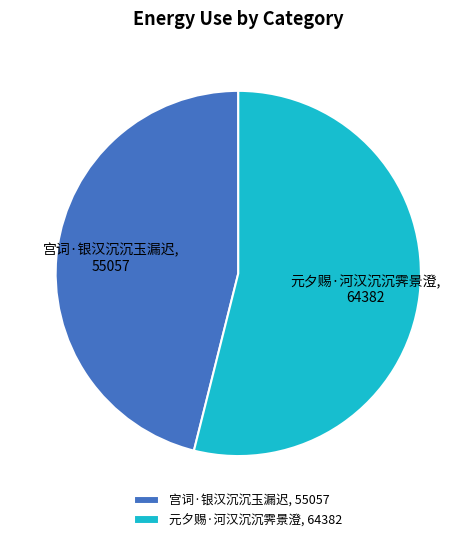

Which slice represents more than half of the pie?

元夕赐·河汉沉沉霁景澄